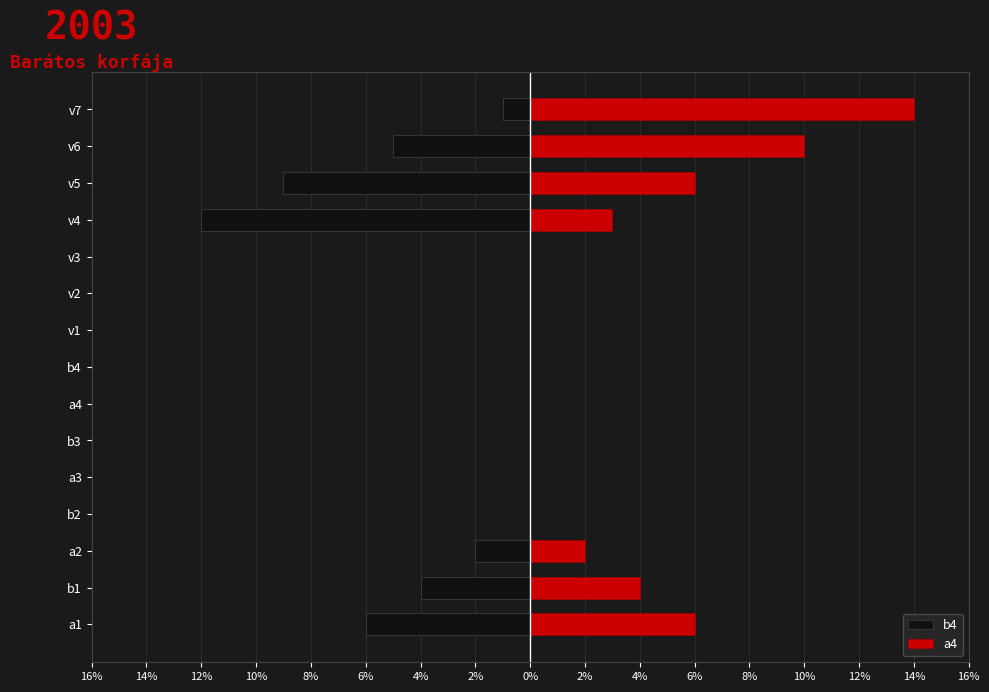

What is the highest value of the a4 series?

14